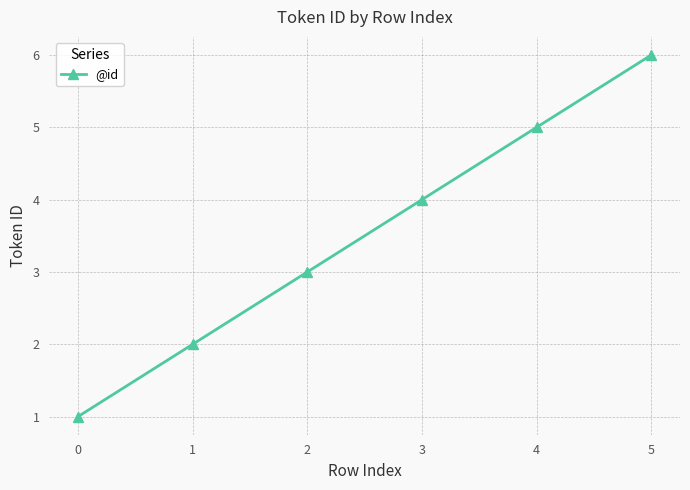

What is the difference between the second highest and second lowest values?

3